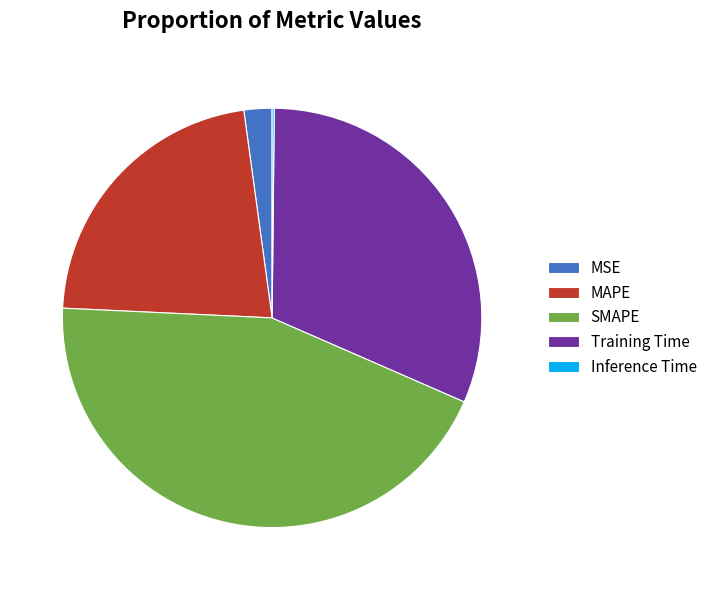

Is there a majority slice in this chart?

No